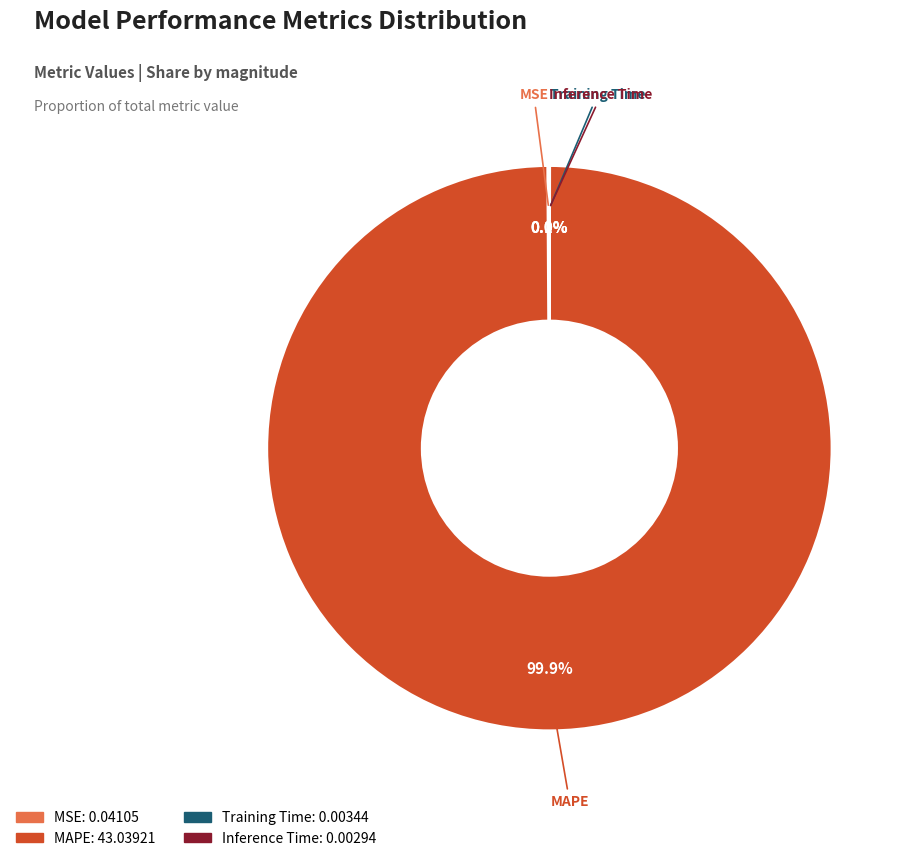

Which slice is the largest?

MAPE